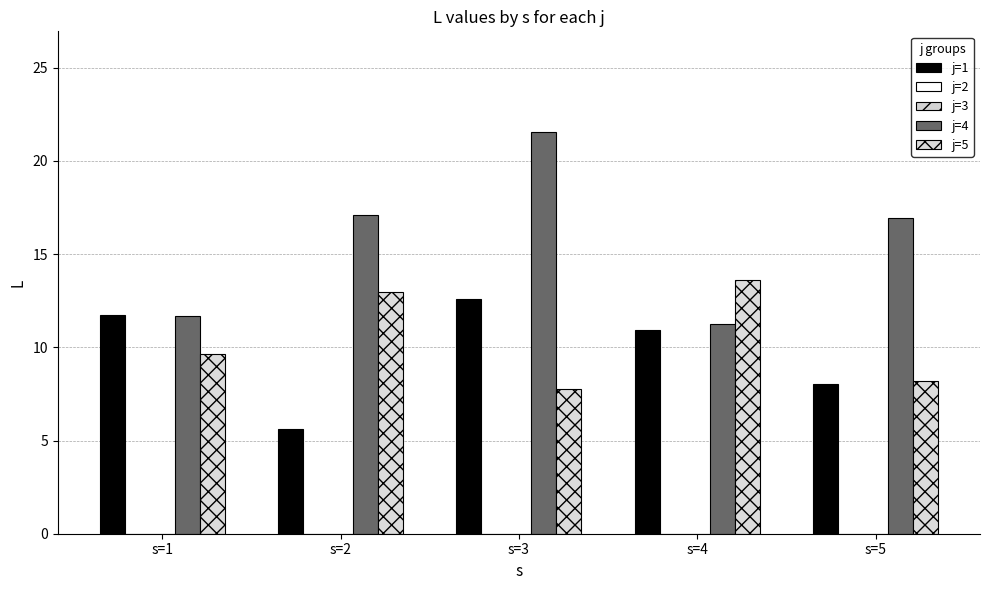

What is the spread (max minus min) of values at s=3?

21.6